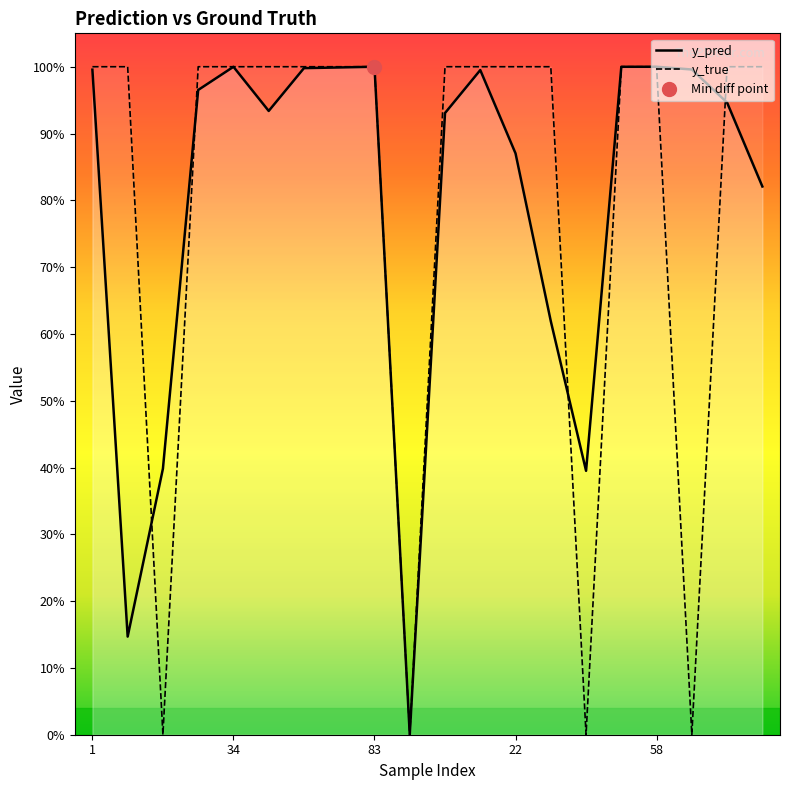

How many values in y_true are above zero?

16